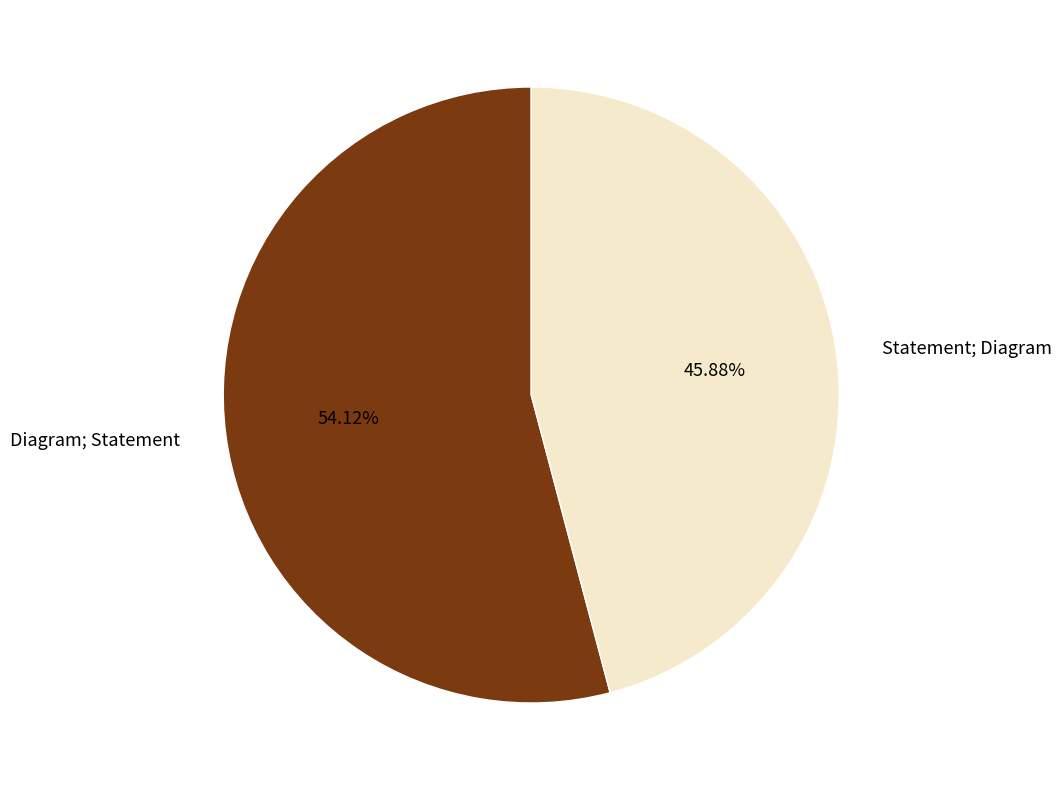

Which category has the biggest portion of the pie?

Diagram; Statement